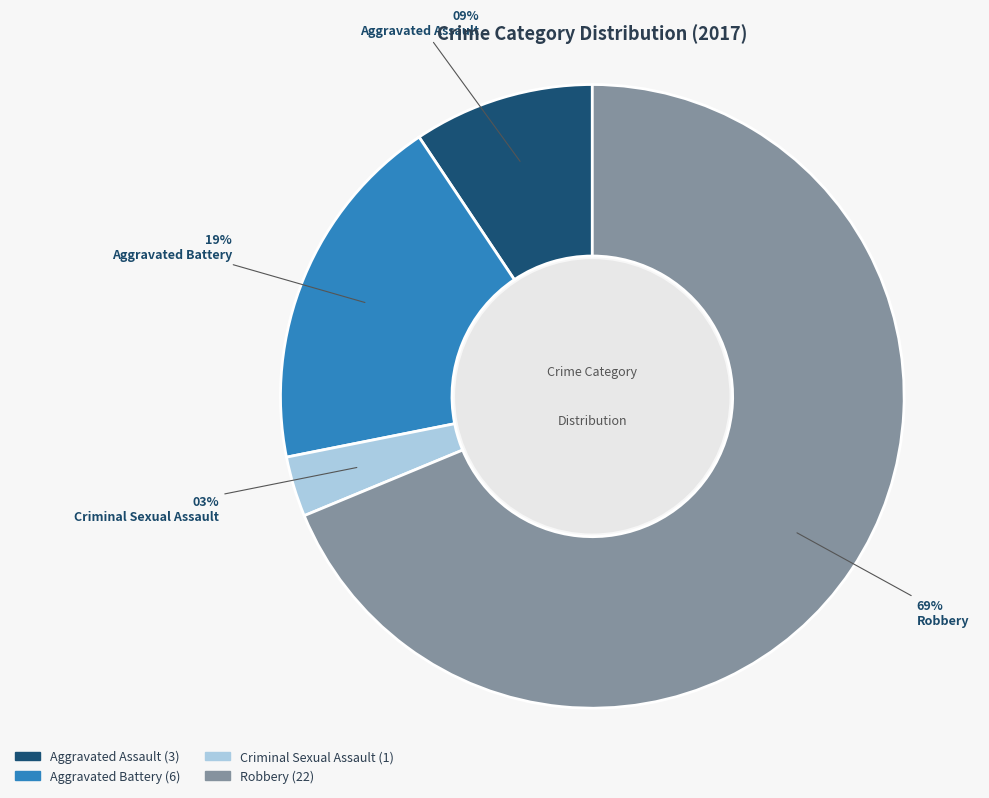

To the nearest percent, what portion does Aggravated Assault represent?

9%